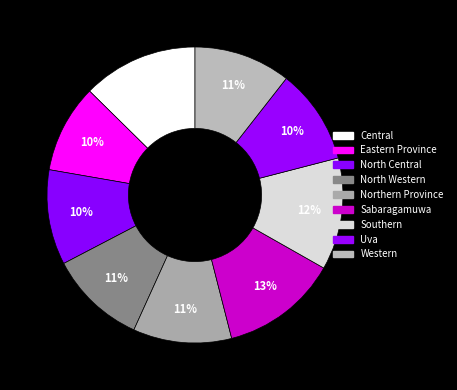

How many slices are in this pie chart?

9